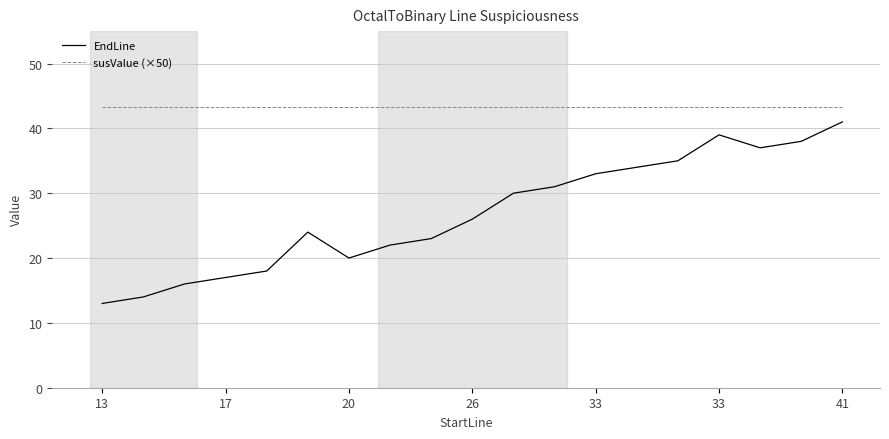

True or false: susValue (×50) and EndLine cross at least once.

False